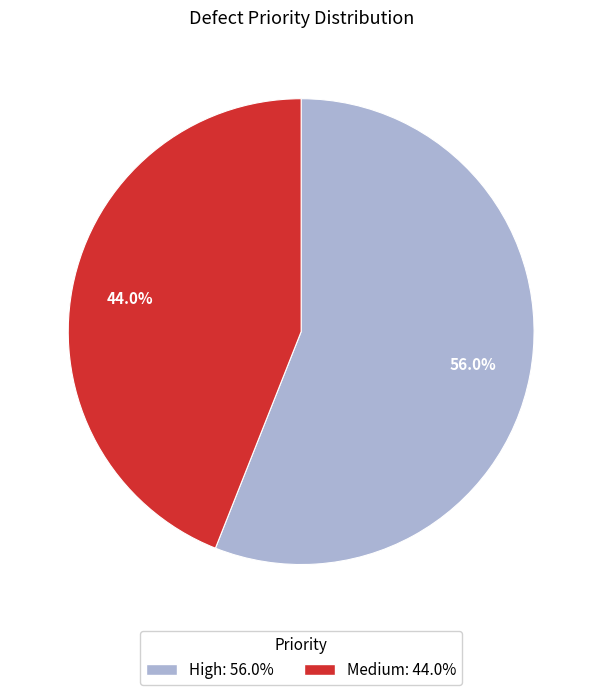

To the nearest percent, what is the average slice percentage?

50%